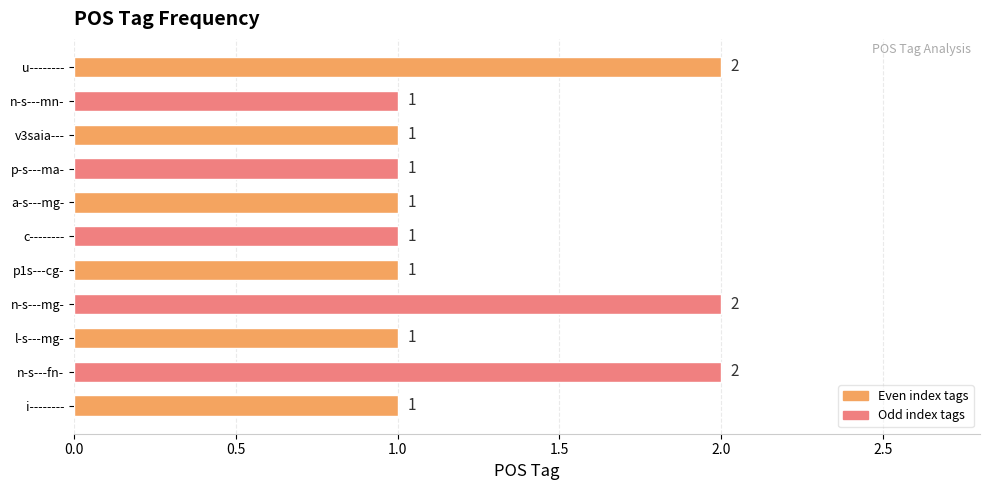

What is the difference between the maximum and minimum values?

1